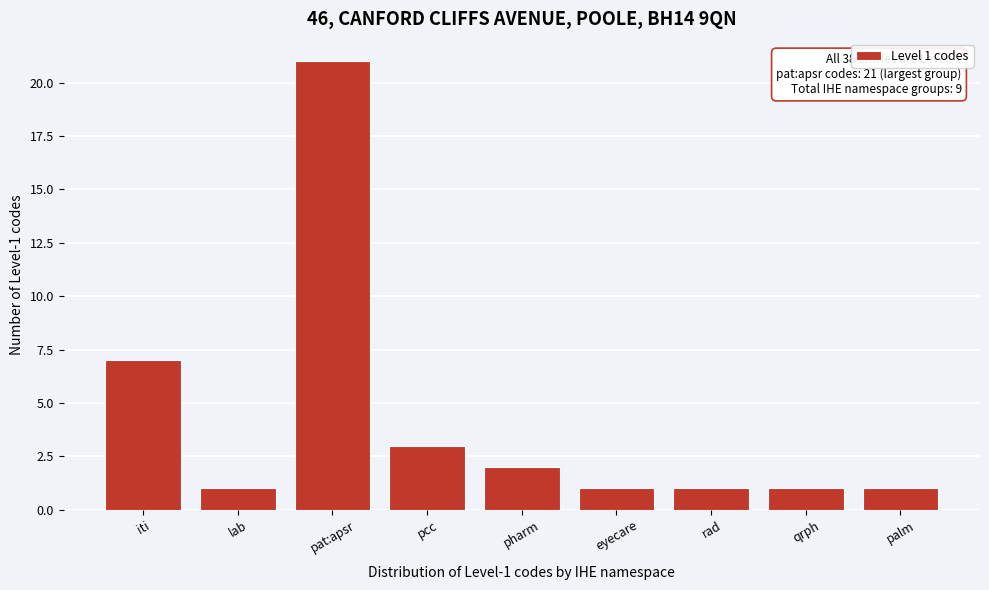

Reading left to right, what are all the values shown in this chart?

iti=7	lab=1	pat:apsr=21	pcc=3	pharm=2	eyecare=1	rad=1	qrph=1	palm=1